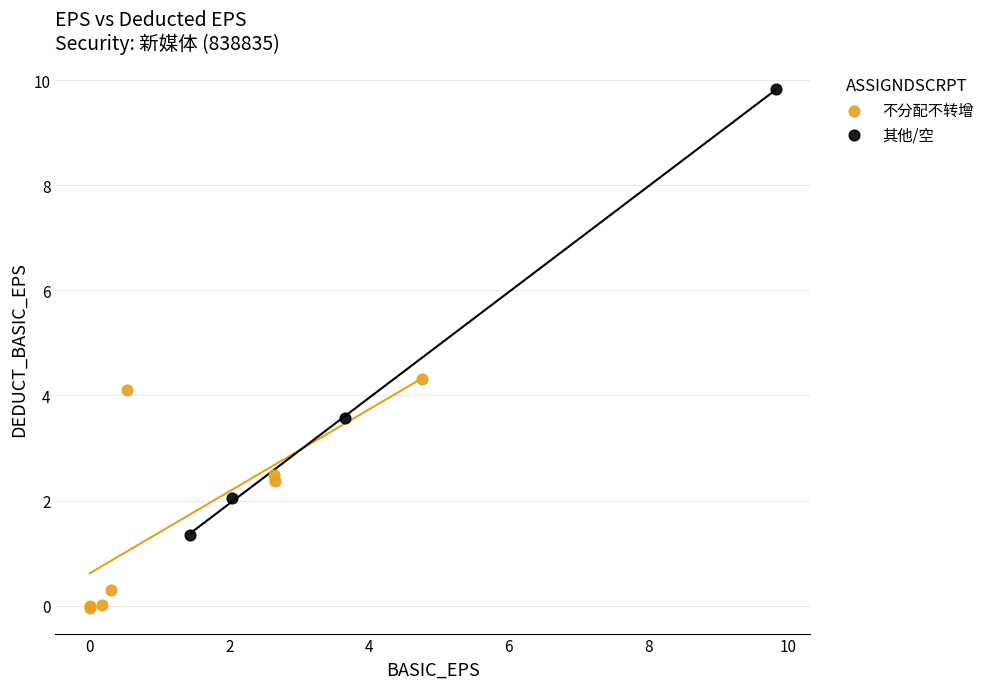

Which series contains the lowest Y value?

不分配不转增